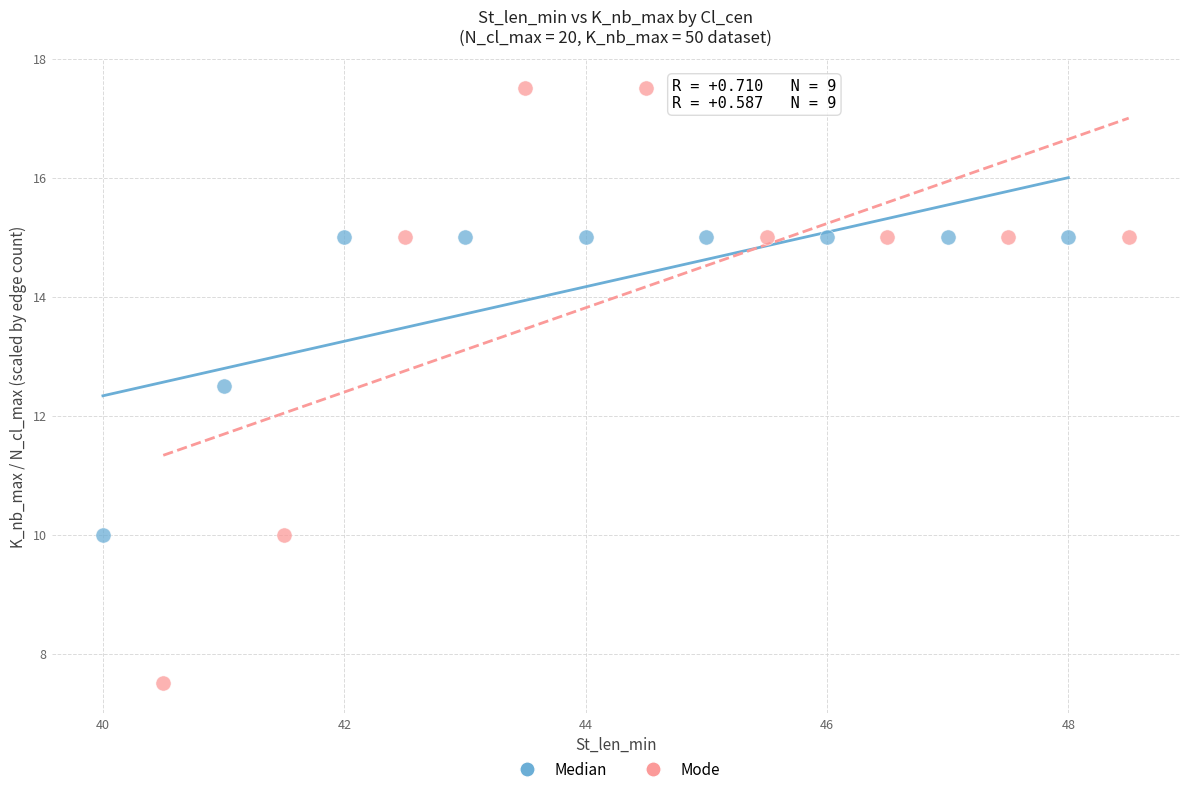

Which series has the widest spread of Y values?

Mode